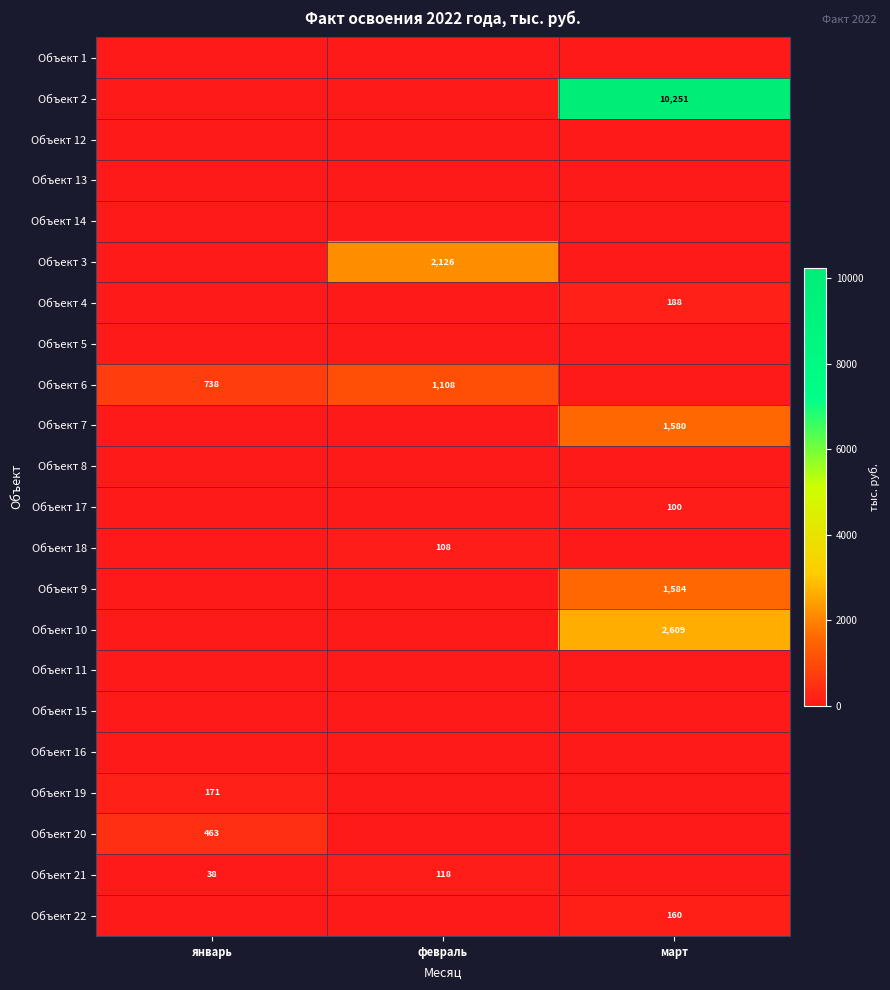

Which has a higher value, март or январь?

март